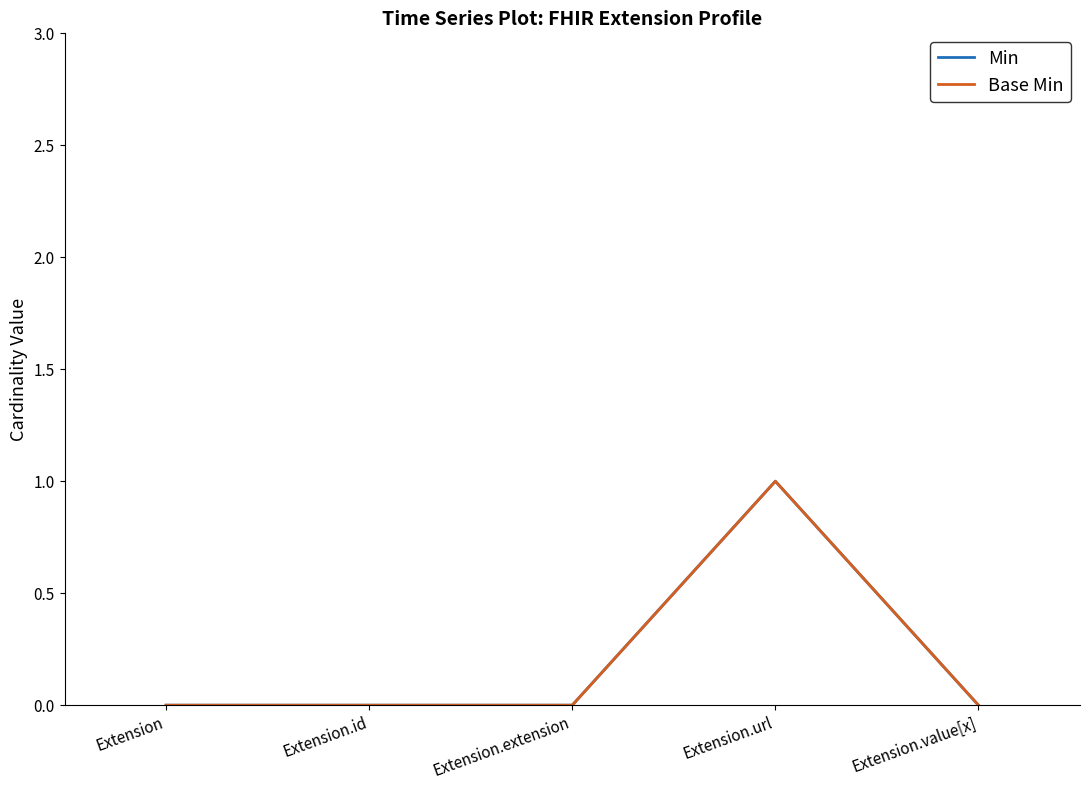

Is this an area chart (filled region under the line)?

No